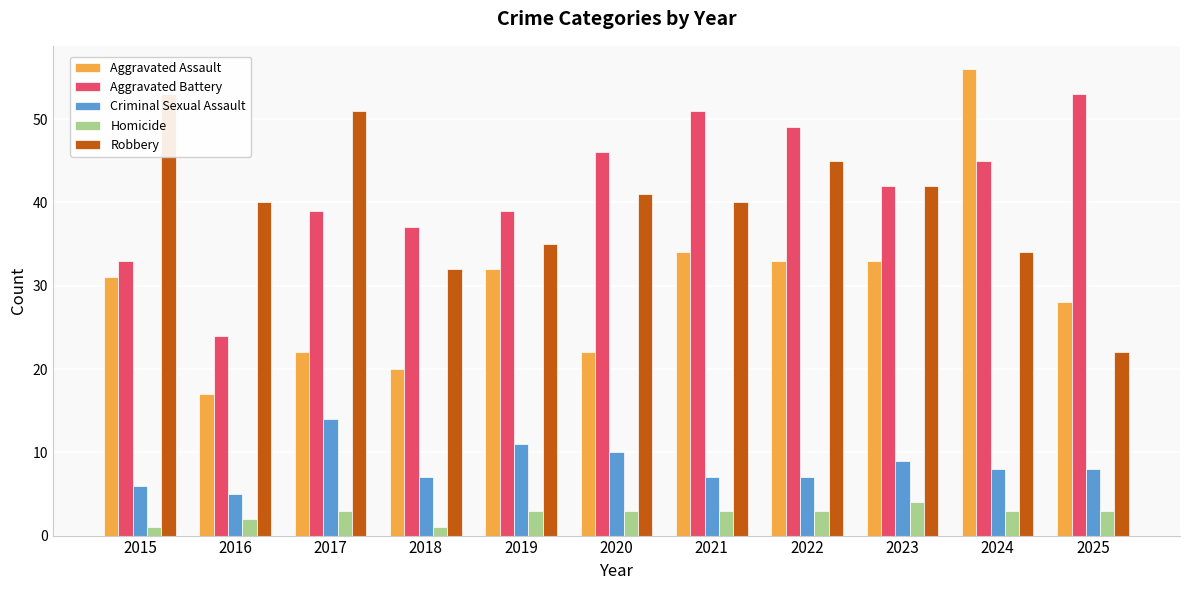

Reading left to right, what are all the values shown in this chart?

Aggravated Assault: 2015=31	2016=17	2017=22	2018=20	2019=32	2020=22	2021=34	2022=33	2023=33	2024=56	2025=28
Aggravated Battery: 2015=33	2016=24	2017=39	2018=37	2019=39	2020=46	2021=51	2022=49	2023=42	2024=45	2025=53
Criminal Sexual Assault: 2015=6	2016=5	2017=14	2018=7	2019=11	2020=10	2021=7	2022=7	2023=9	2024=8	2025=8
Homicide: 2015=1	2016=2	2017=3	2018=1	2019=3	2020=3	2021=3	2022=3	2023=4	2024=3	2025=3
Robbery: 2015=53	2016=40	2017=51	2018=32	2019=35	2020=41	2021=40	2022=45	2023=42	2024=34	2025=22